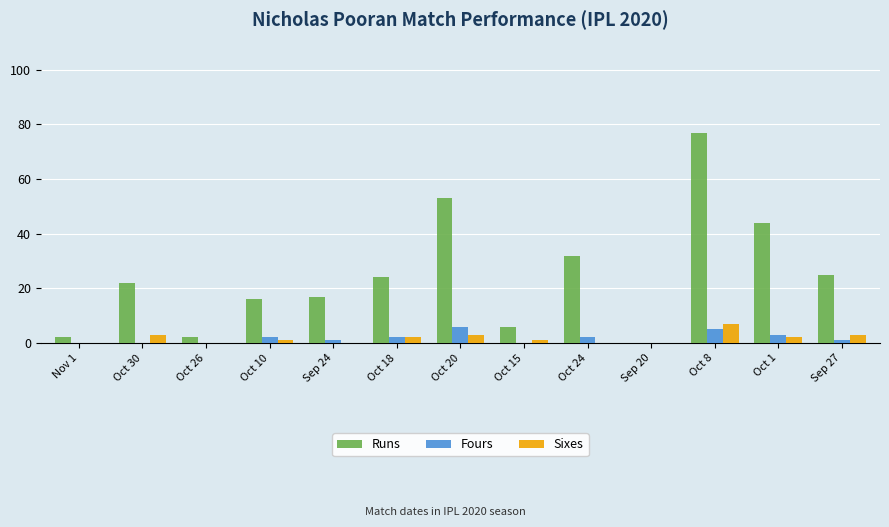

Reading left to right, extract all data points from this chart.

Runs: Nov 1=2	Oct 30=22	Oct 26=2	Oct 10=16	Sep 24=17	Oct 18=24	Oct 20=53	Oct 15=6	Oct 24=32	Sep 20=0	Oct 8=77	Oct 1=44	Sep 27=25
Fours: Nov 1=0	Oct 30=0	Oct 26=0	Oct 10=2	Sep 24=1	Oct 18=2	Oct 20=6	Oct 15=0	Oct 24=2	Sep 20=0	Oct 8=5	Oct 1=3	Sep 27=1
Sixes: Nov 1=0	Oct 30=3	Oct 26=0	Oct 10=1	Sep 24=0	Oct 18=2	Oct 20=3	Oct 15=1	Oct 24=0	Sep 20=0	Oct 8=7	Oct 1=2	Sep 27=3